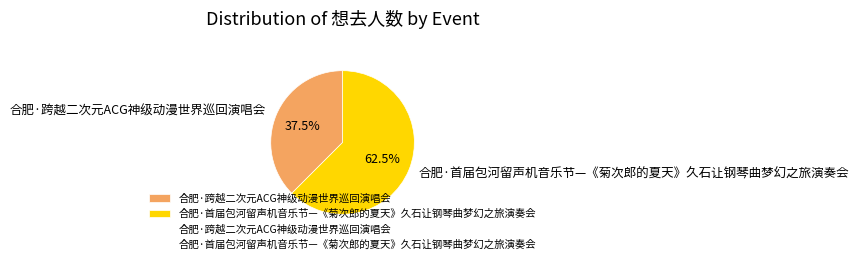

Which slice is the largest?

合肥·首届包河留声机音乐节—《菊次郎的夏天》久石让钢琴曲梦幻之旅演奏会